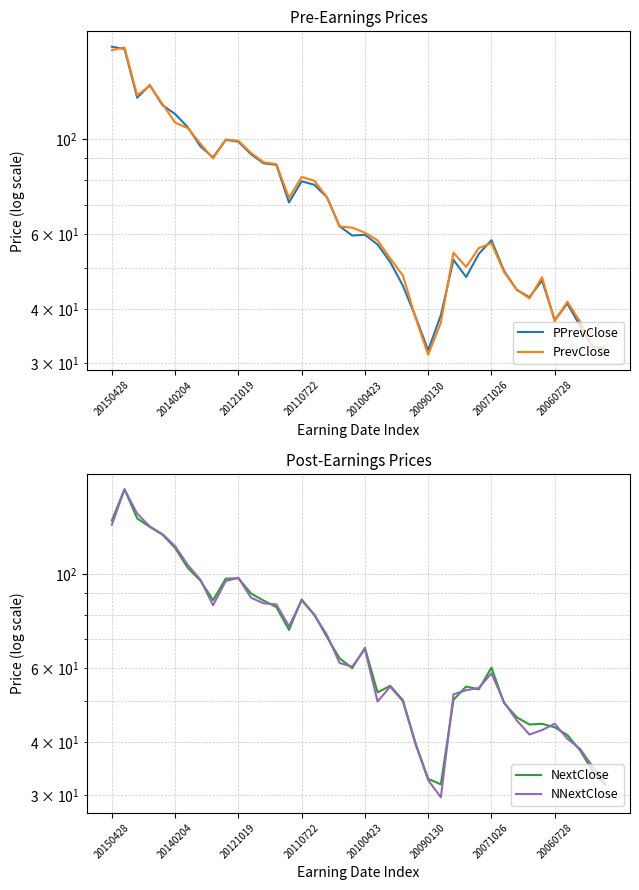

After their last crossing, which series has the higher values: NNextClose or PrevClose?

PrevClose